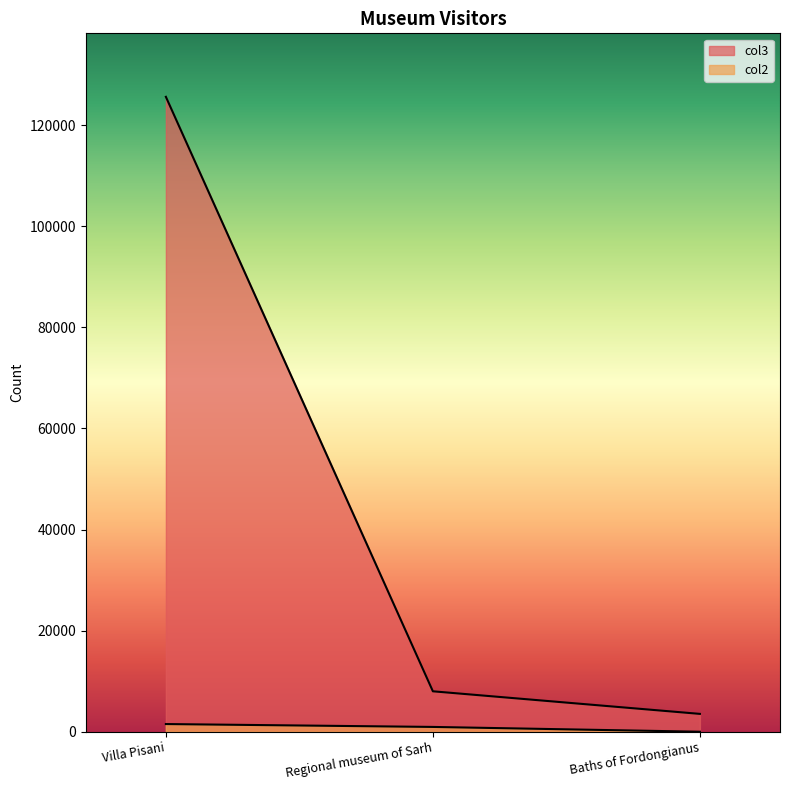

At which category is the sum across all series the highest?

Villa Pisani